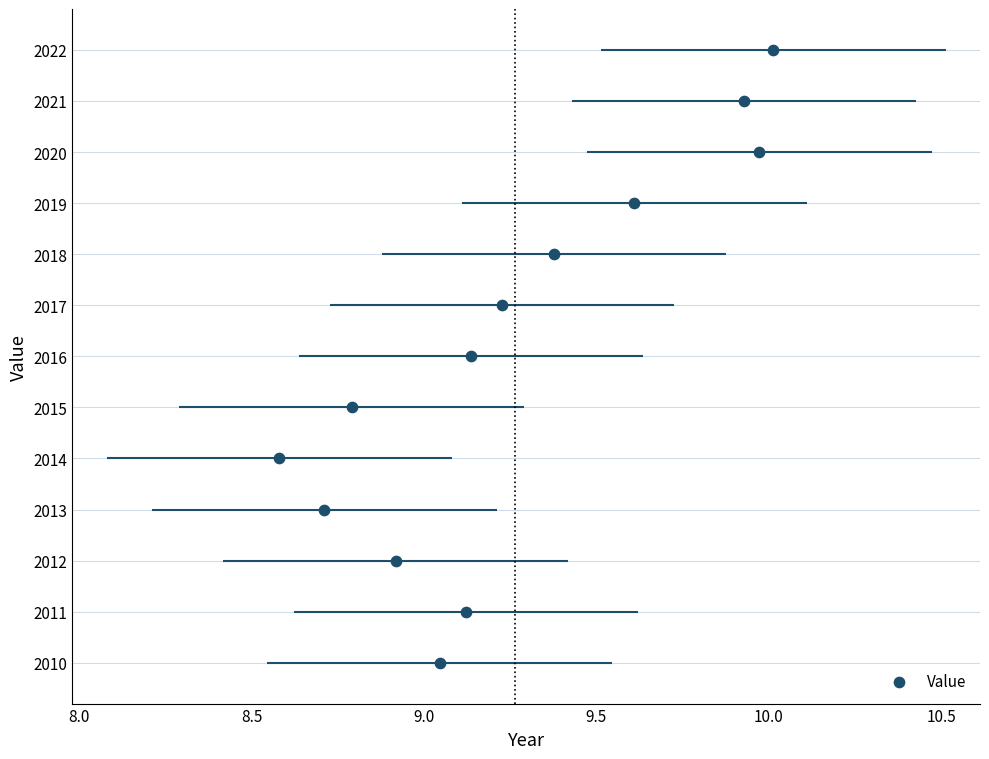

What is the range of Y values (max minus min)?

12